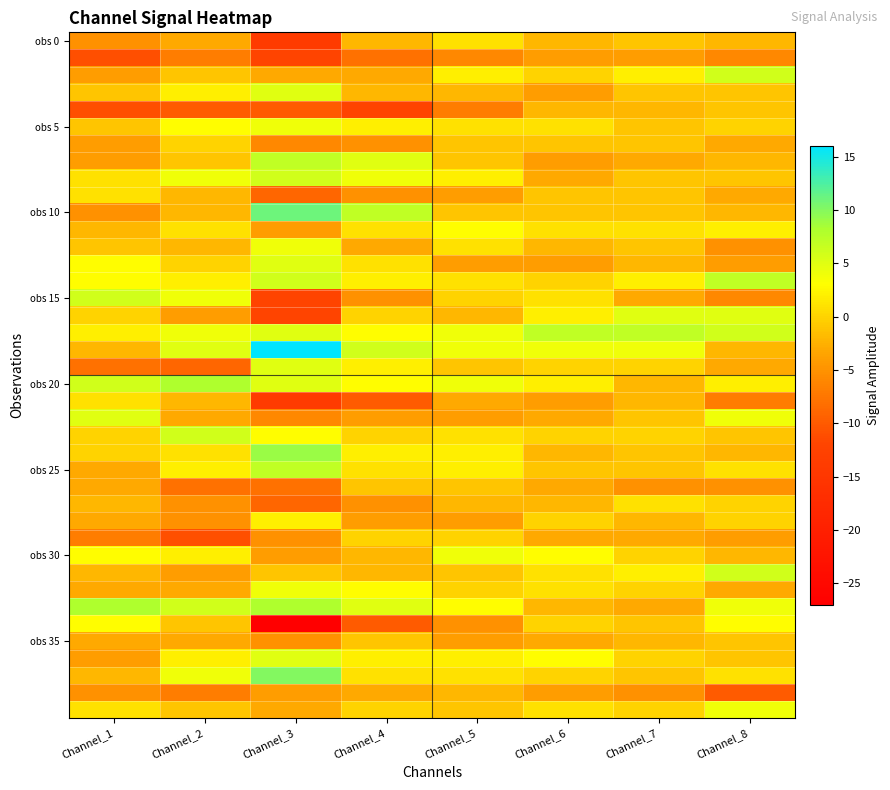

Which has a higher value, Channel_3 or Channel_4?

Channel_4